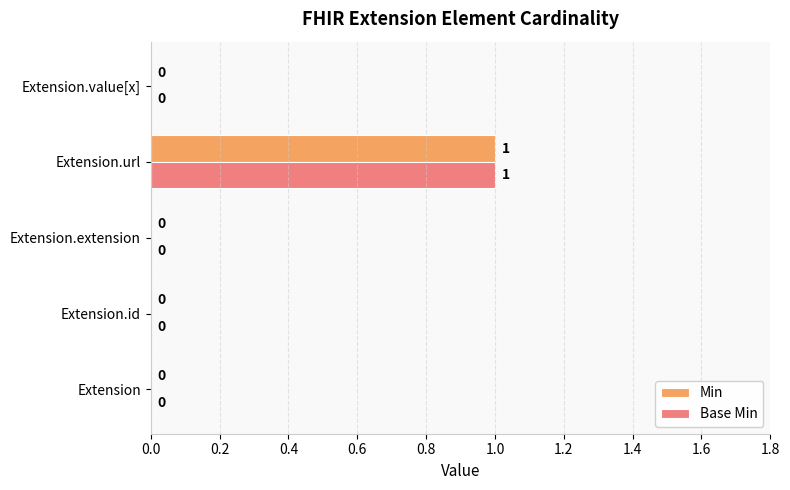

True or false: Base Min has a value of 2 at Extension.url.

False